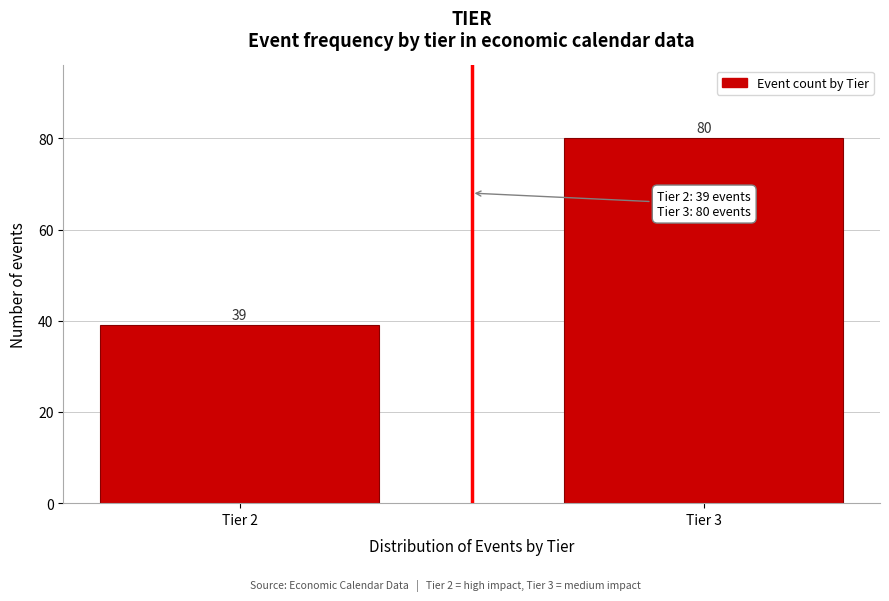

Reading right to left, list all the values displayed in this chart.

Tier 3=80	Tier 2=39